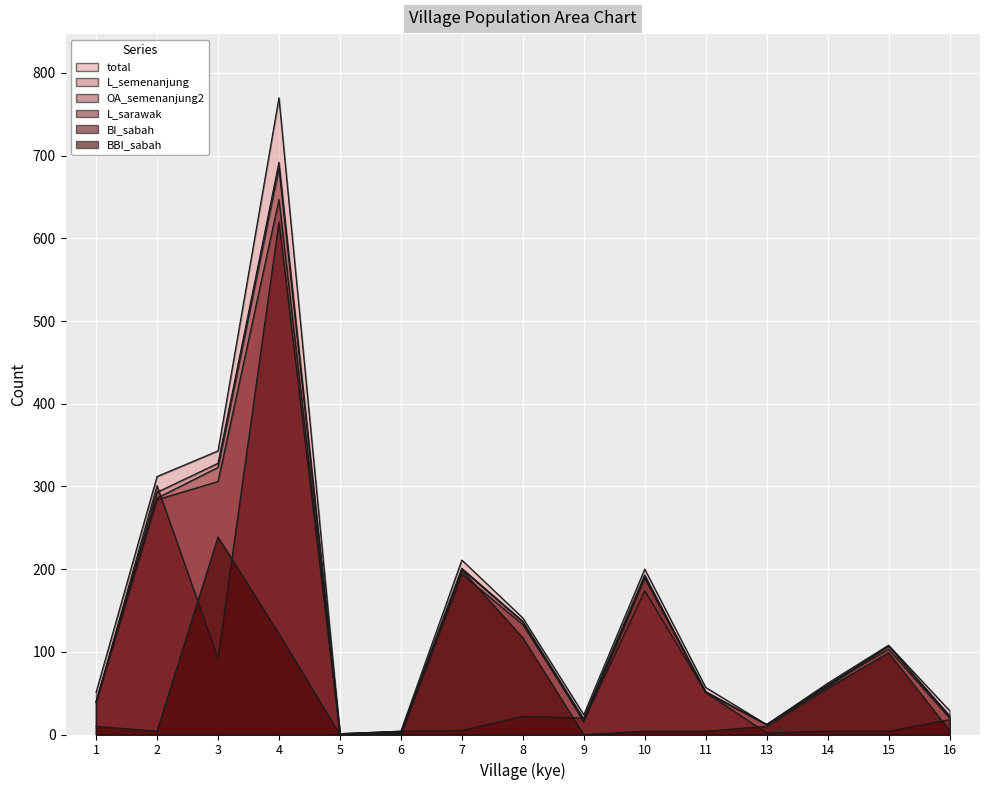

What is the difference between the second highest and second lowest values in the OA_semenanjung2 series?

321